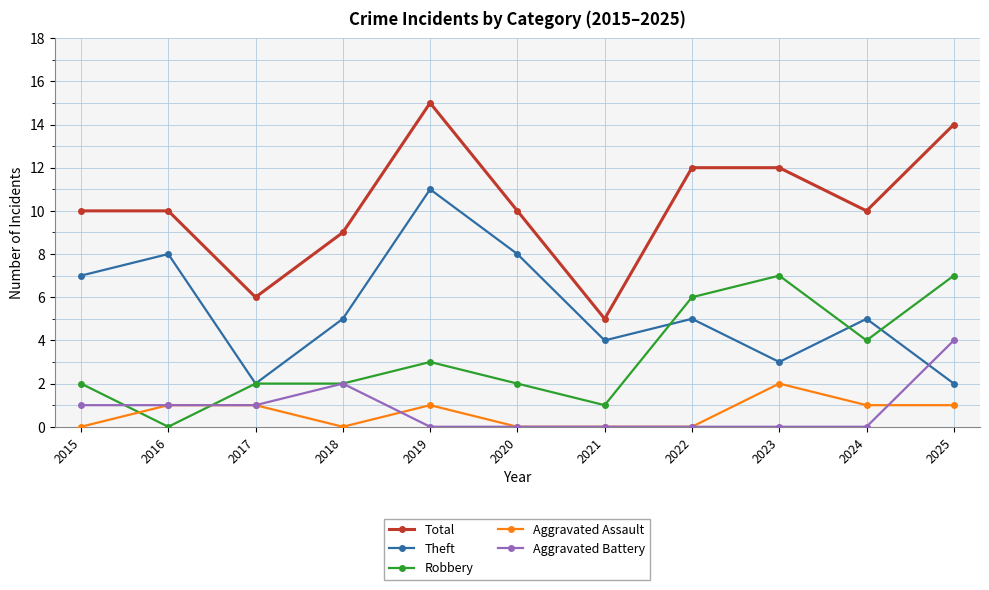

What are all the series names shown in the legend?

Total, Theft, Robbery, Aggravated Assault, Aggravated Battery